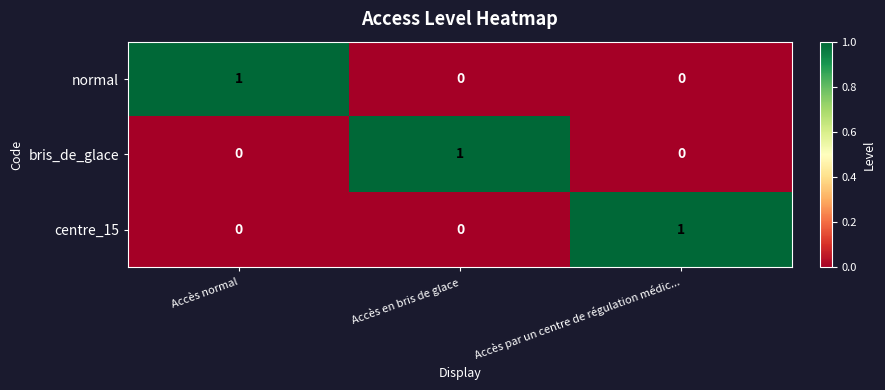

At how many categories does at least one series exceed 0?

3